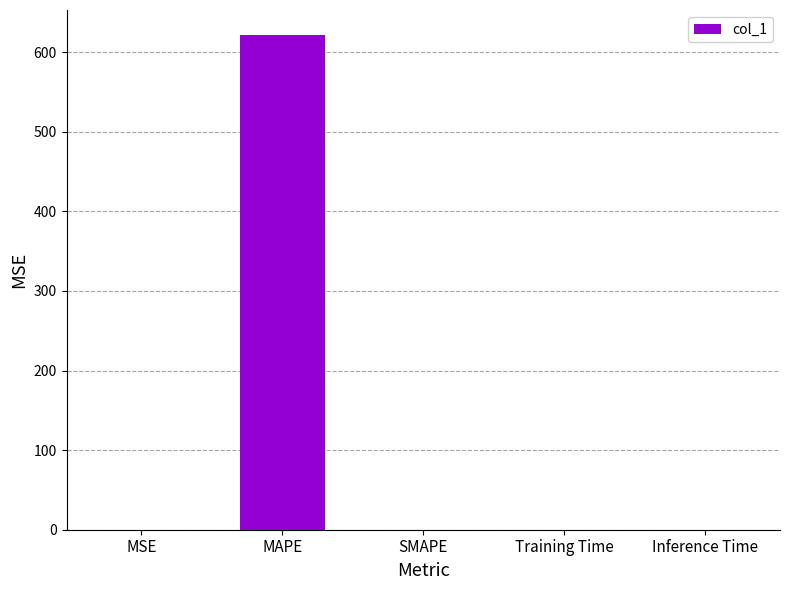

Are the bars horizontal?

No